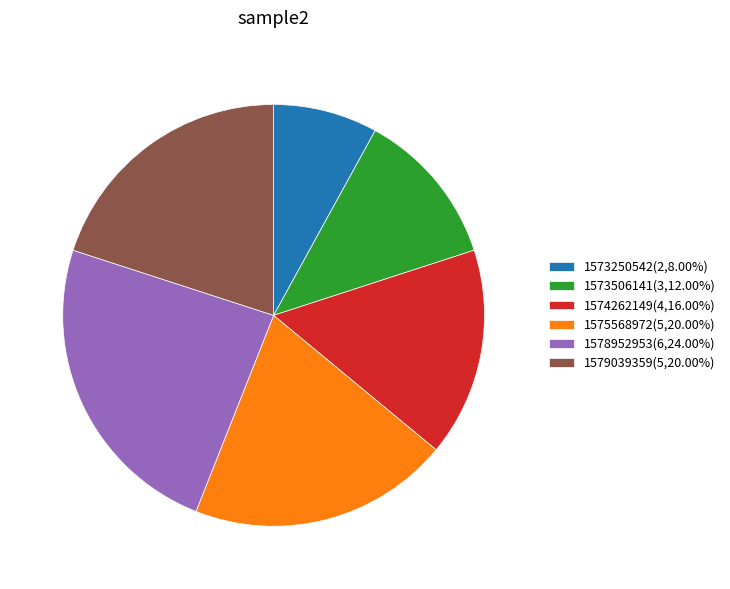

Approximately how many times larger is the value at 1573506141(3,12.00%) compared to 1575568972(5,20.00%)?

0.6